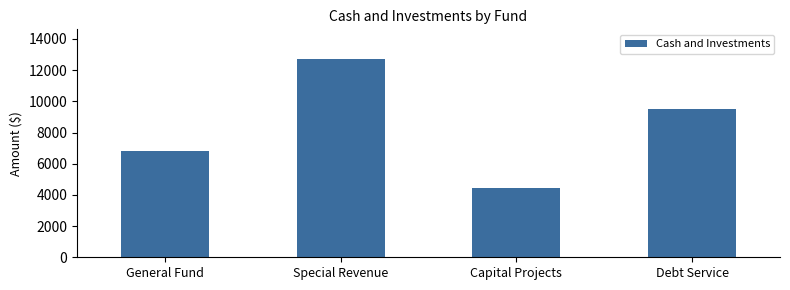

What is the difference between the maximum and second lowest values?

5876